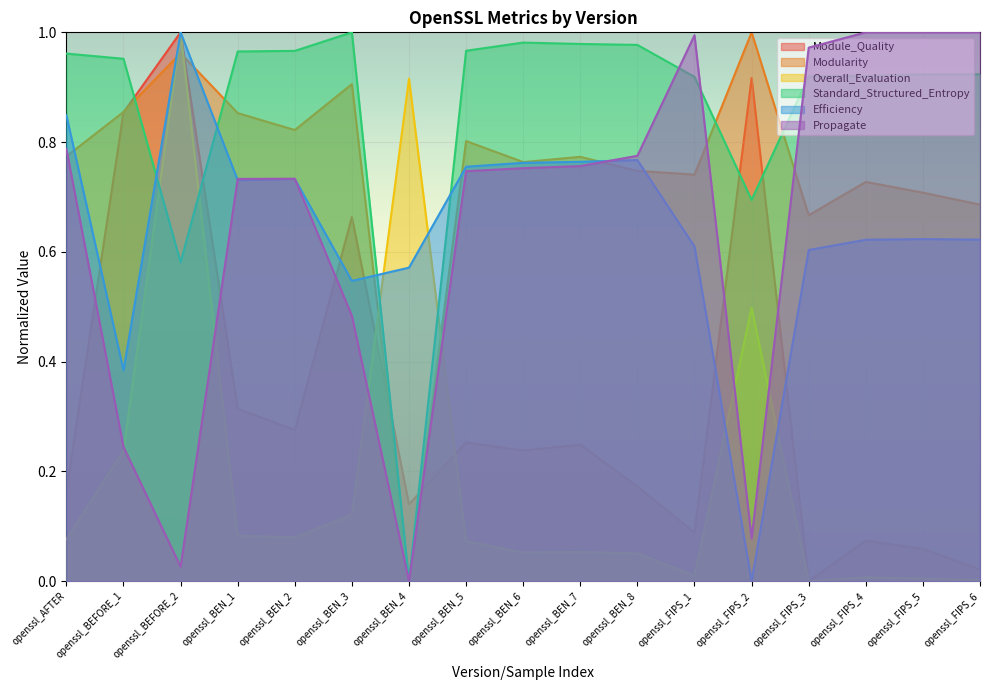

What are all the series names shown in the legend?

Module_Quality, Modularity, Overall_Evaluation, Standard_Structured_Entropy, Efficiency, Propagate